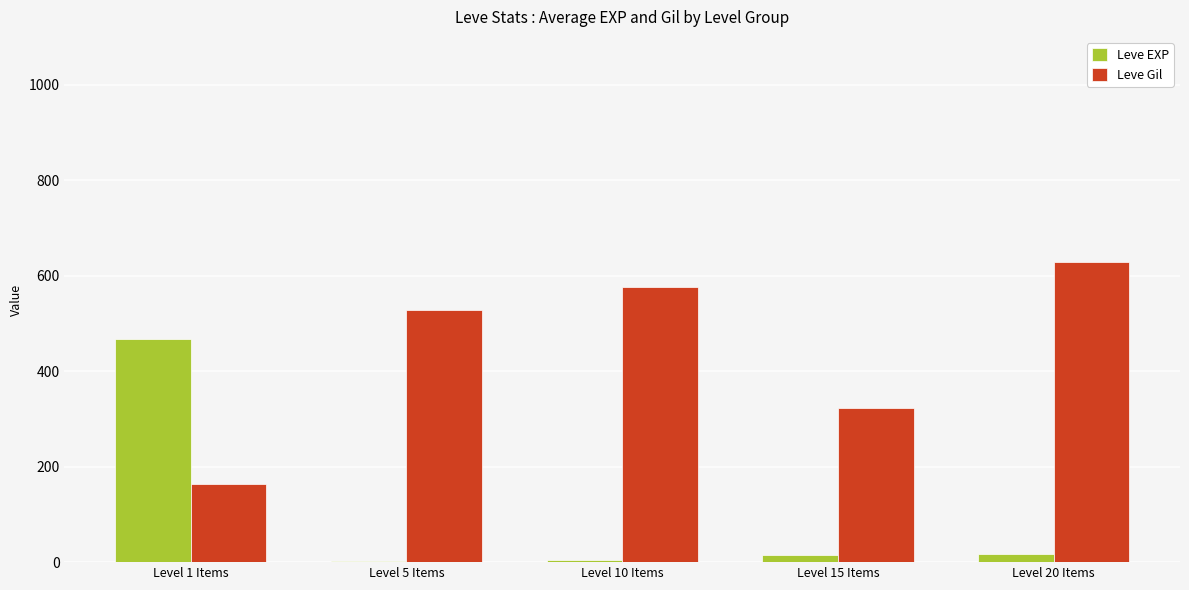

At which label is Leve EXP closest to 235?

Level 20 Items